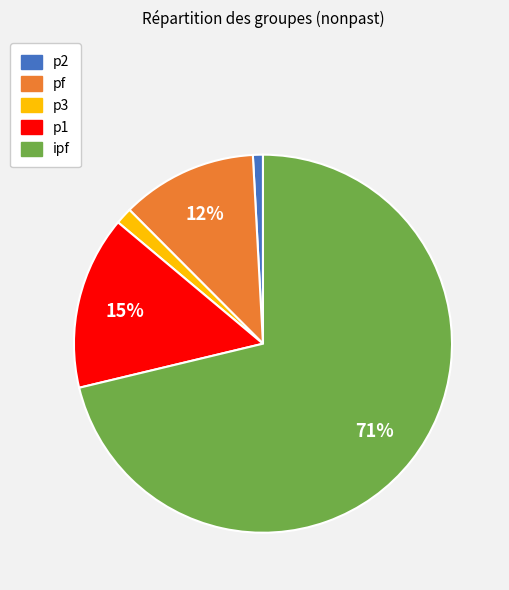

What percentage is the p2 slice, to the nearest percent?

1%